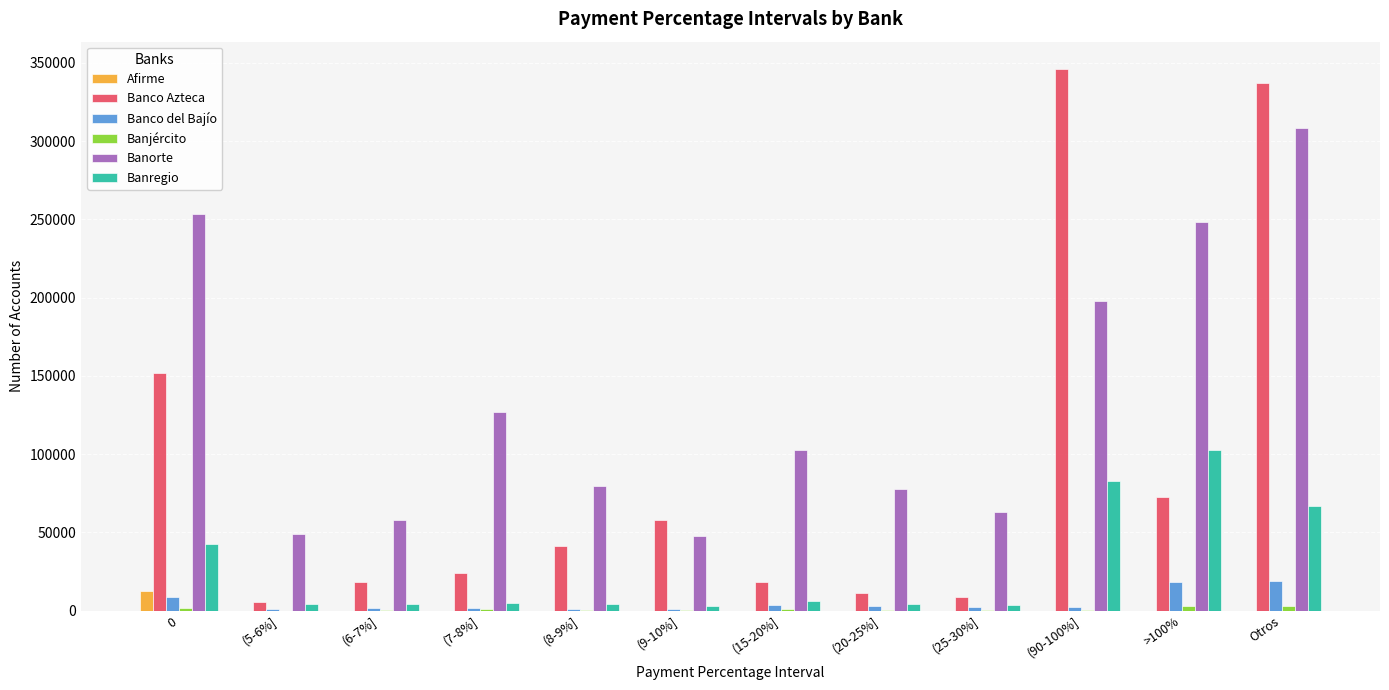

What is the greatest value displayed?

346164